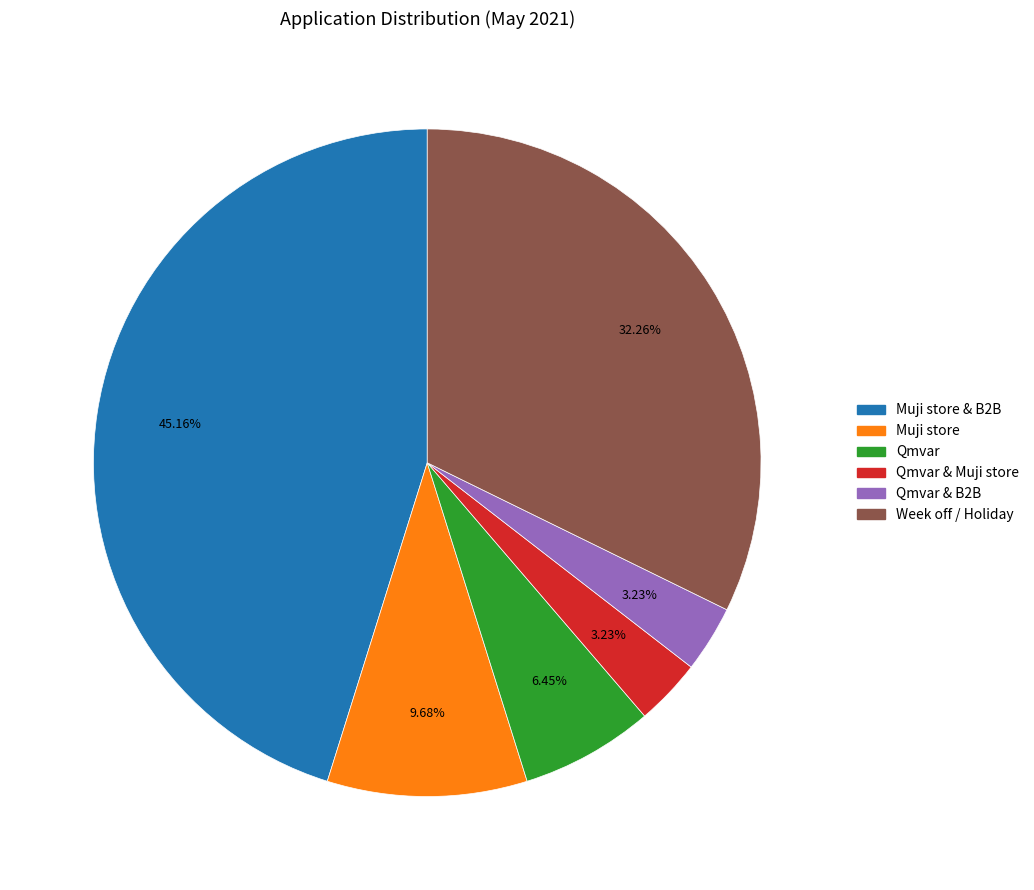

Does any single category account for the majority?

No